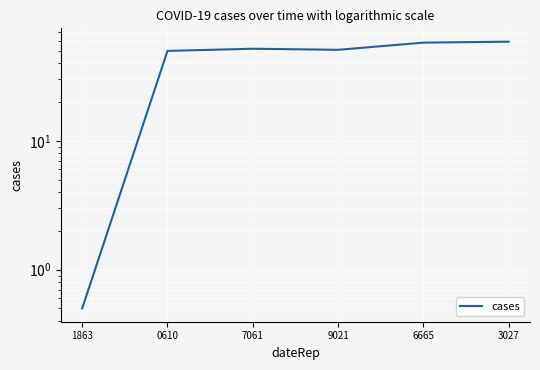

List the labels in order of value, smallest first.

1863, 0610, 9021, 7061, 6665, 3027